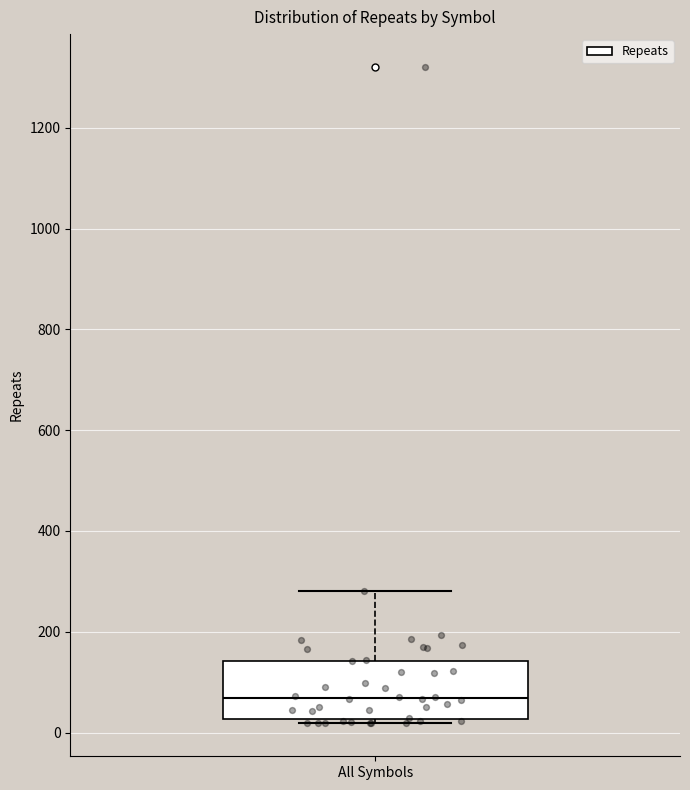

Where does the median line of the box for All Symbols sit on the y-axis? The values are not printed on the chart, so give them approximately, as read against the axis.

60